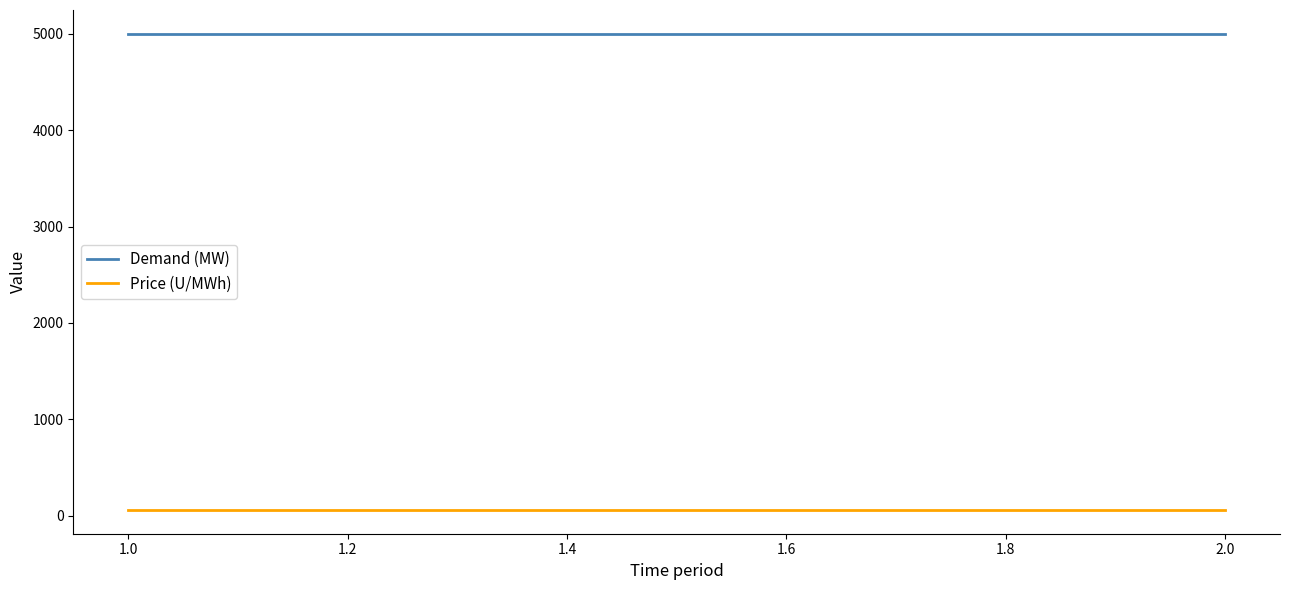

What is the label of the 2nd point from the right?

2.0